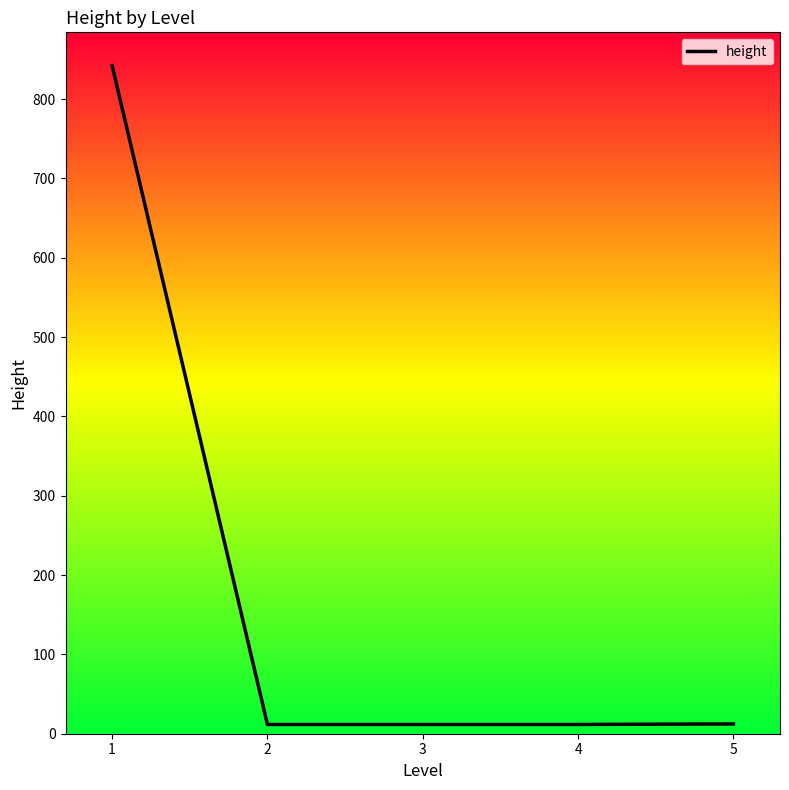

What is the maximum value shown in the chart?

842.0